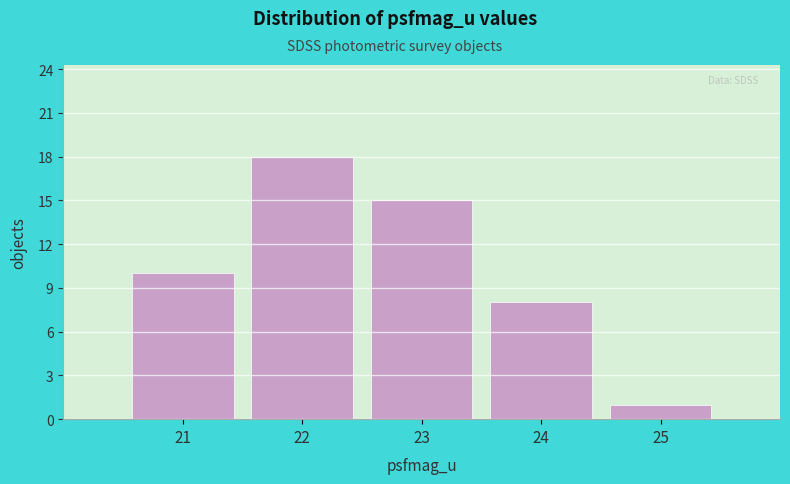

Reading left to right, extract all data points from this chart.

21=10	22=18	23=15	24=8	25=1